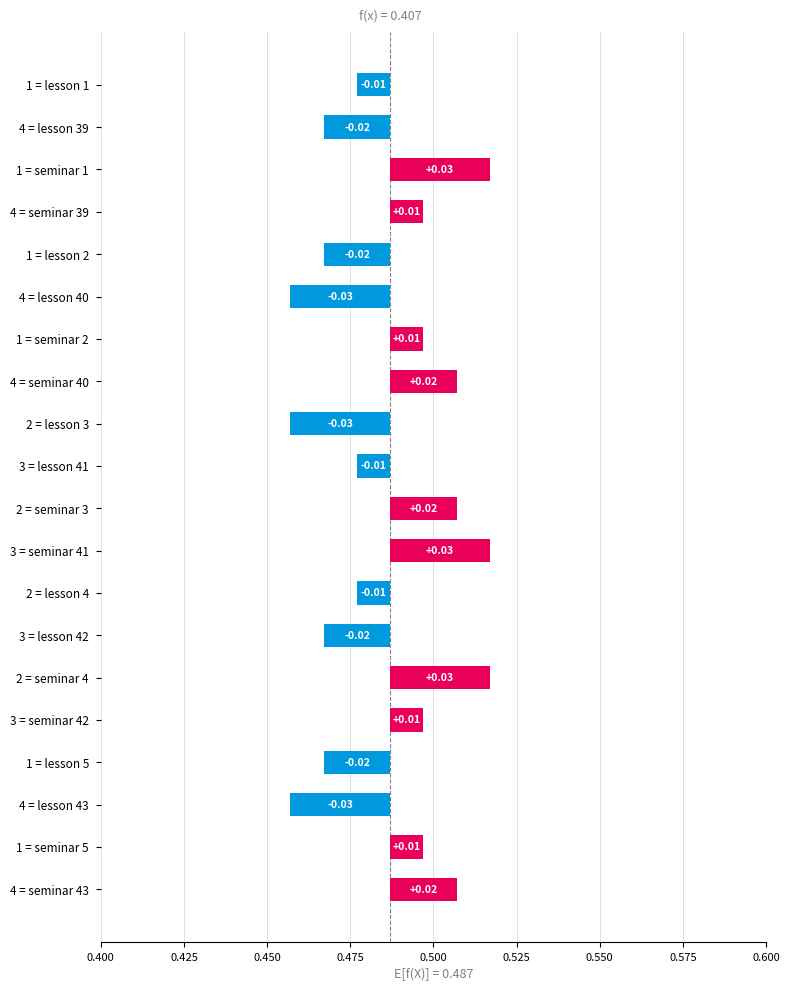

Is it true that the value at 4 = lesson 39 is 0.0?

False